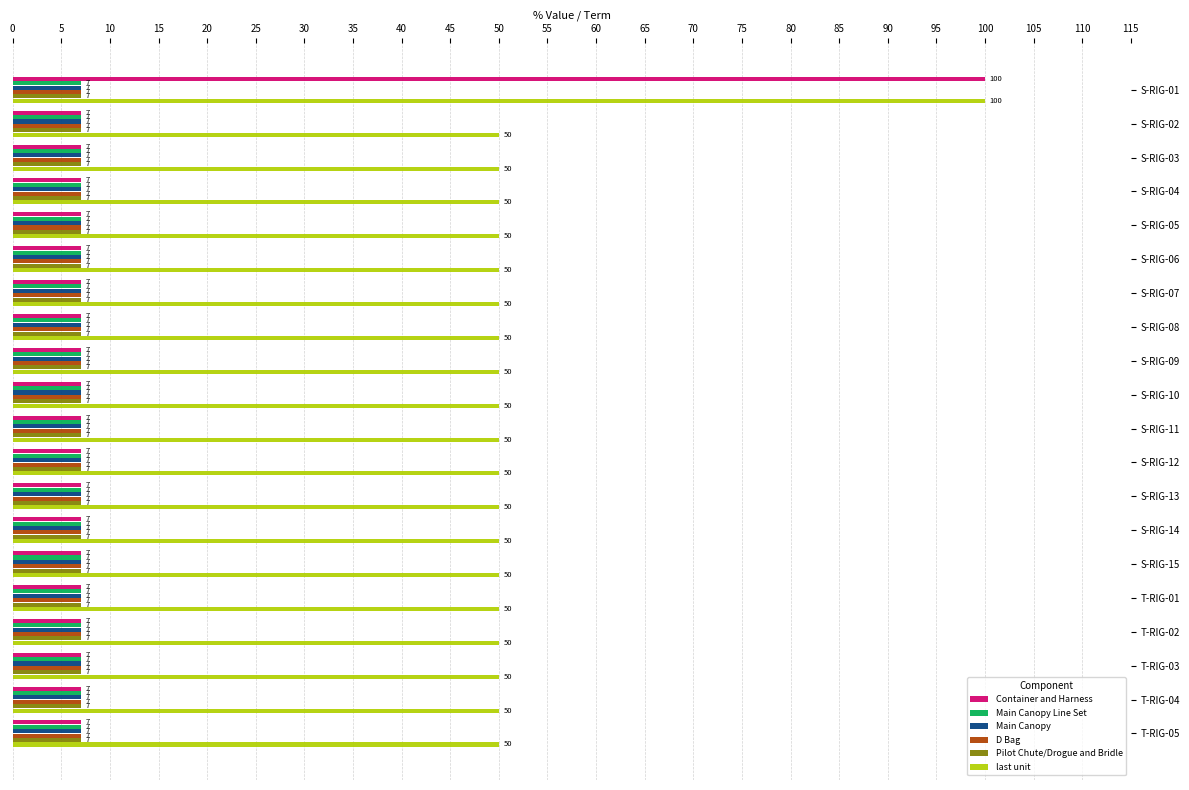

What is the spread (max minus min) of values at T-RIG-03?

43